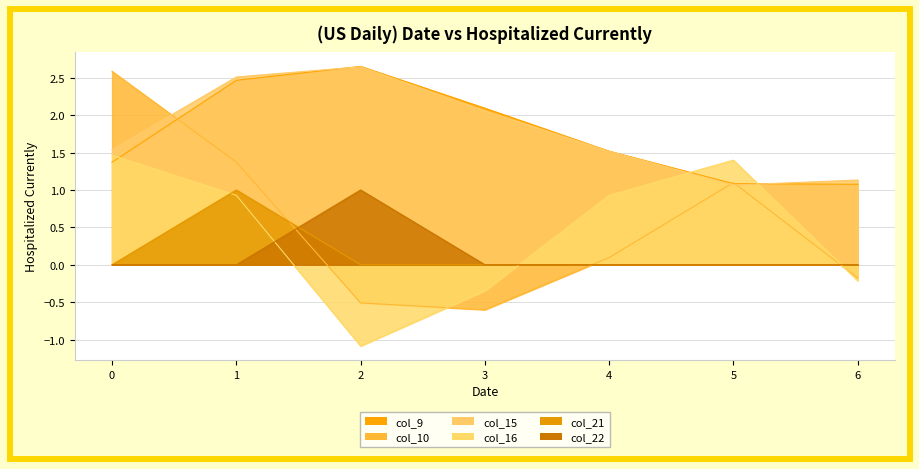

How many times do col_10 and col_22 cross each other?

3